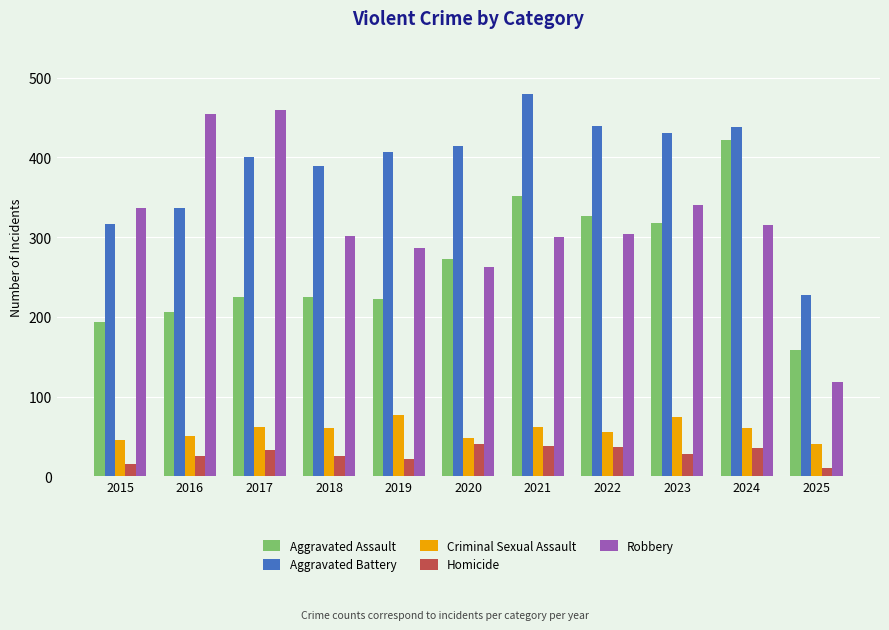

Are the bars grouped side by side (vs. stacked)?

Yes